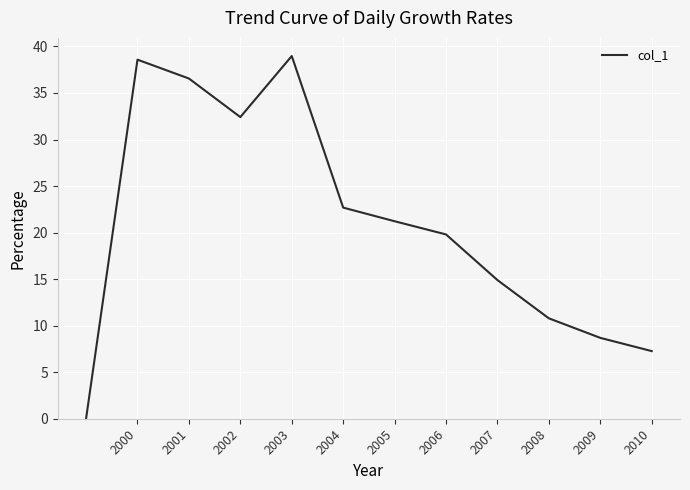

Does the chart display data point markers on the line(s)?

No